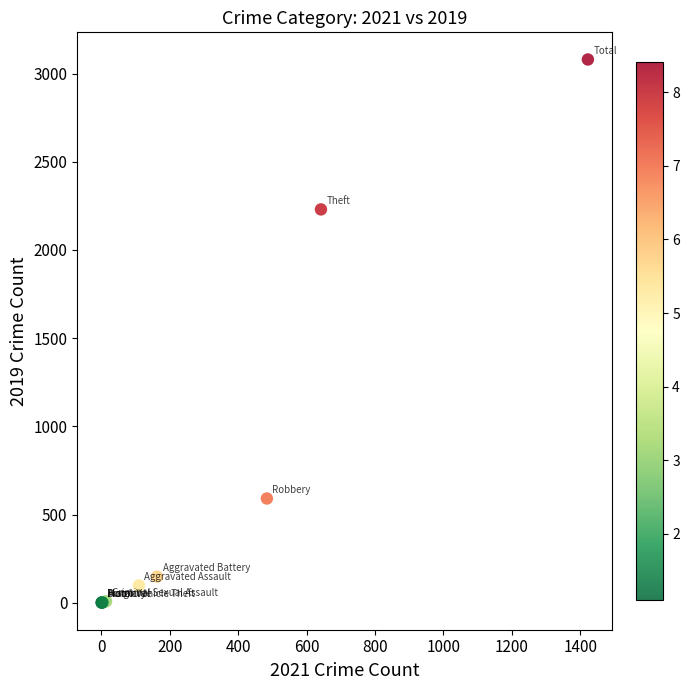

What Y value in the scatter plot is closest to 1540?

2230